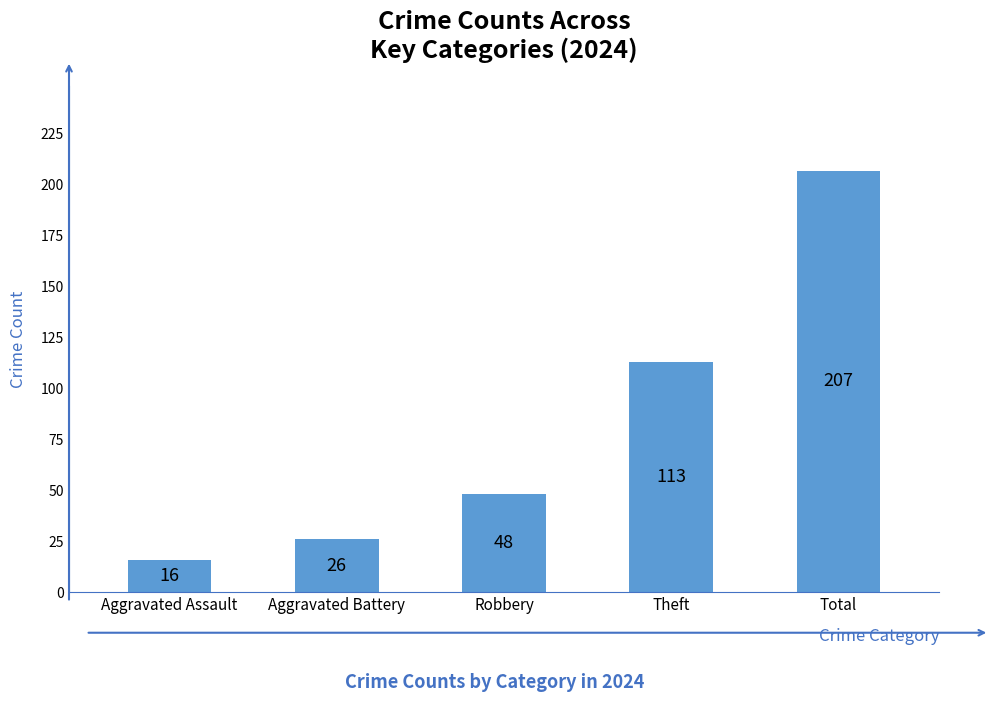

Rank the categories by value from lowest to highest.

Aggravated Assault, Aggravated Battery, Robbery, Theft, Total